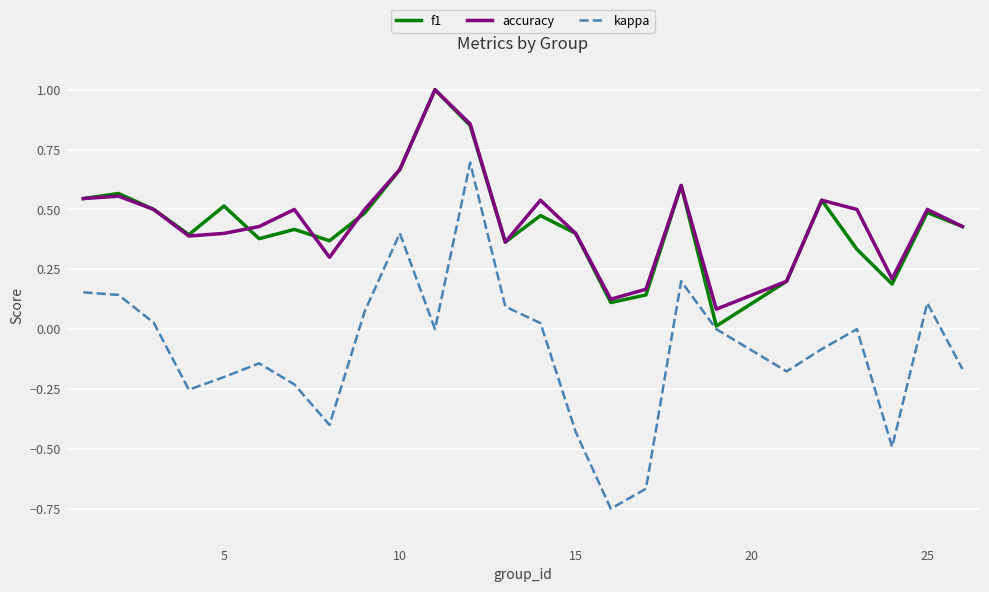

What is the maximum value shown in the chart?

1.0